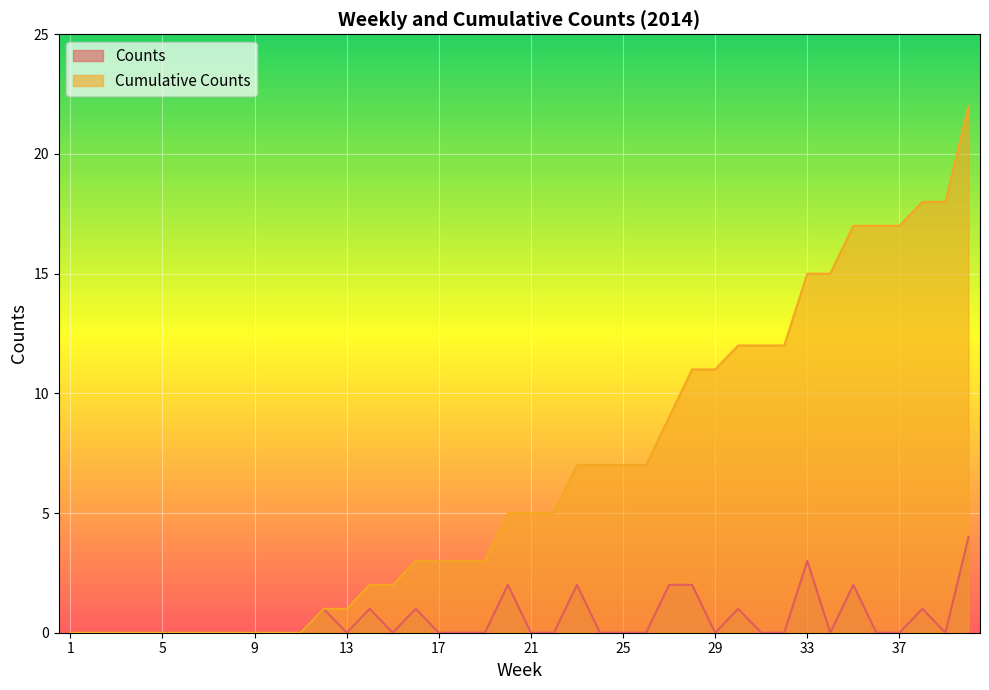

True or false: Counts and Cumulative Counts cross at least once.

False